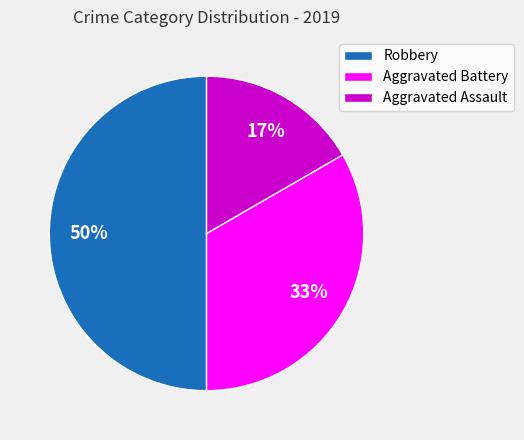

Count the number of slices in the pie.

3